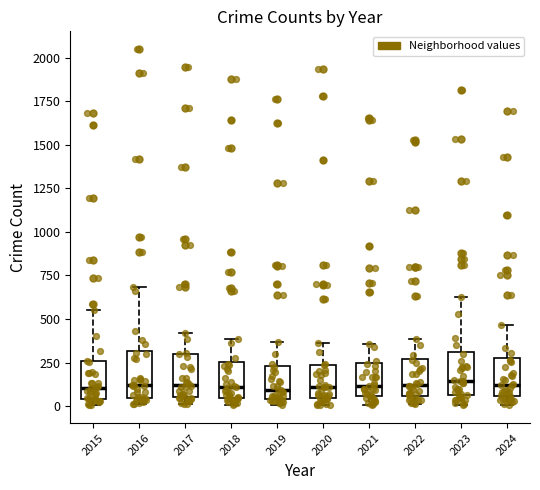

Reading left to right, transcribe this box plot: for each box, give where its median line is, the range the box spans, and where its two whiskers end, as read against the y-axis. The values are not printed on the chart, so give them approximately, as read against the axis.

2015: median 100, box 50 to 250, whiskers 0 to 550
2016: median 100, box 50 to 300, whiskers 0 to 700
2017: median 100, box 50 to 300, whiskers 0 to 400
2018: median 100, box 50 to 250, whiskers 0 to 400
2019: median 100, box 50 to 250, whiskers 0 to 350
2020: median 100, box 50 to 250, whiskers 0 to 350
2021: median 100, box 50 to 250, whiskers 0 to 350
2022: median 100, box 50 to 250, whiskers 0 to 400
2023: median 150, box 50 to 300, whiskers 0 to 650
2024: median 100, box 50 to 300, whiskers 0 to 450